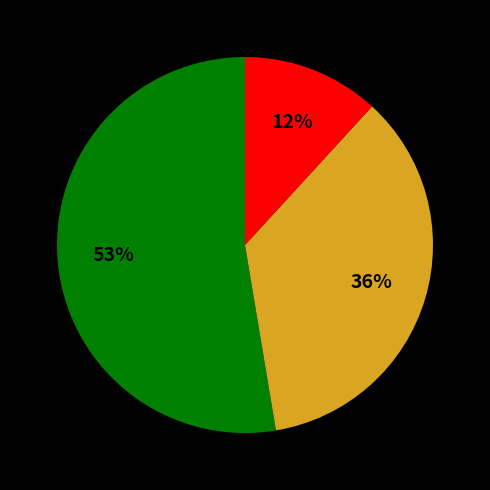

To the nearest percent, what is the average slice percentage?

33%